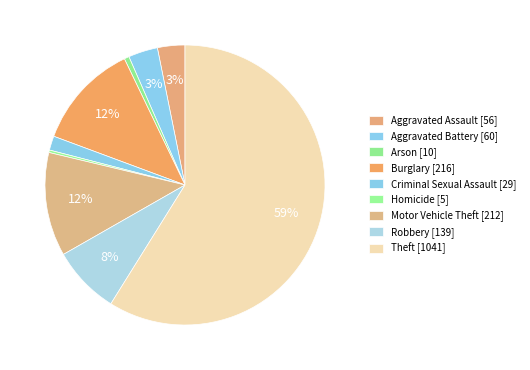

How many slices are in this pie chart?

9